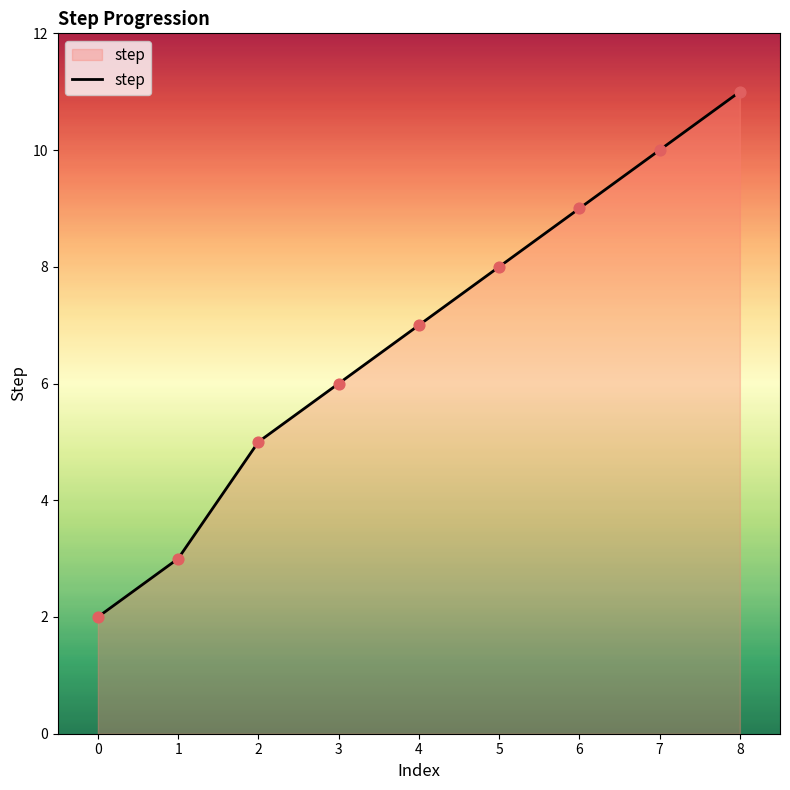

Which has a higher value, 2 or 5?

5